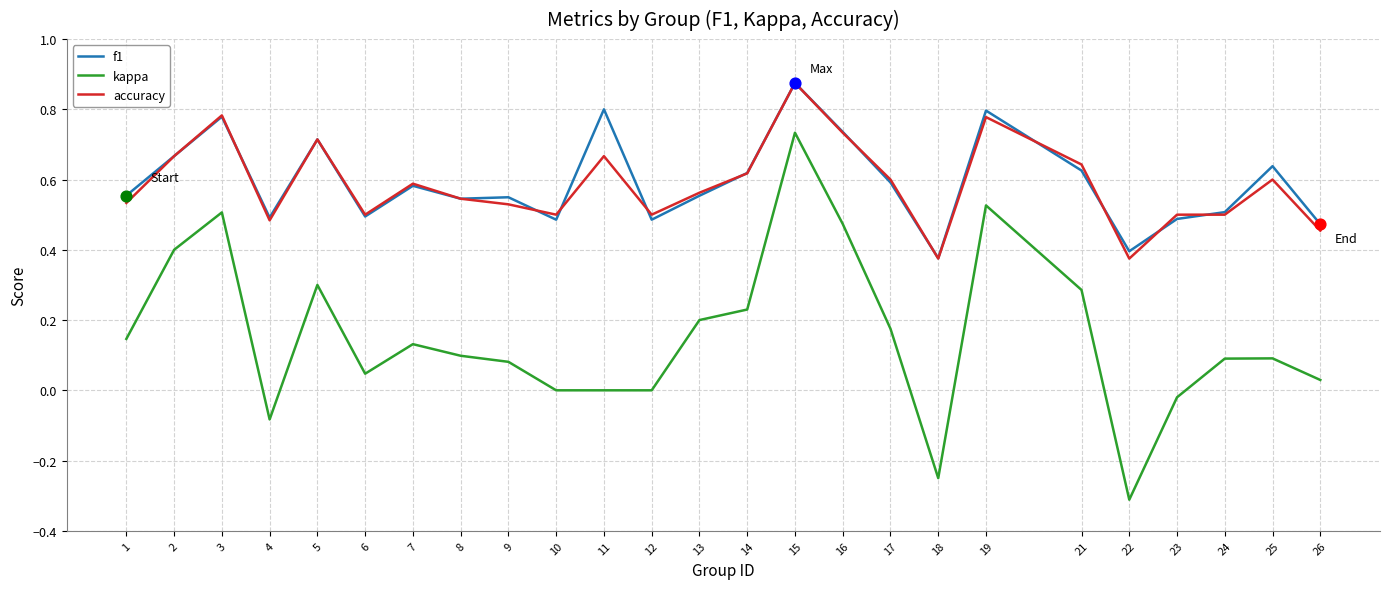

Is the value of accuracy at 14 greater than the value of kappa at 16?

Yes